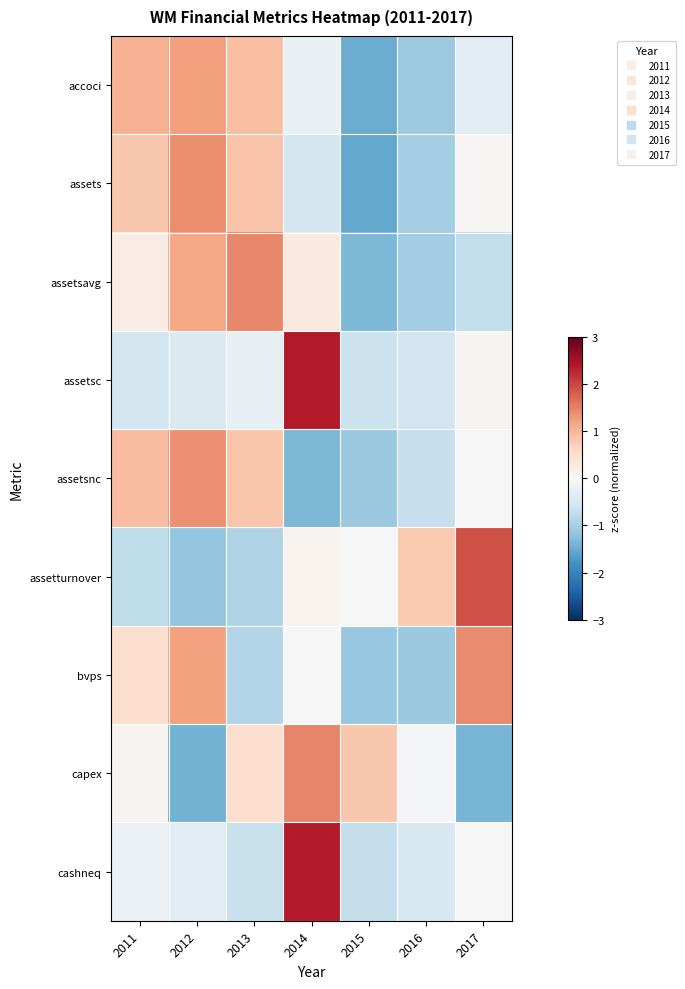

Which series has the widest spread of values?

cashneq